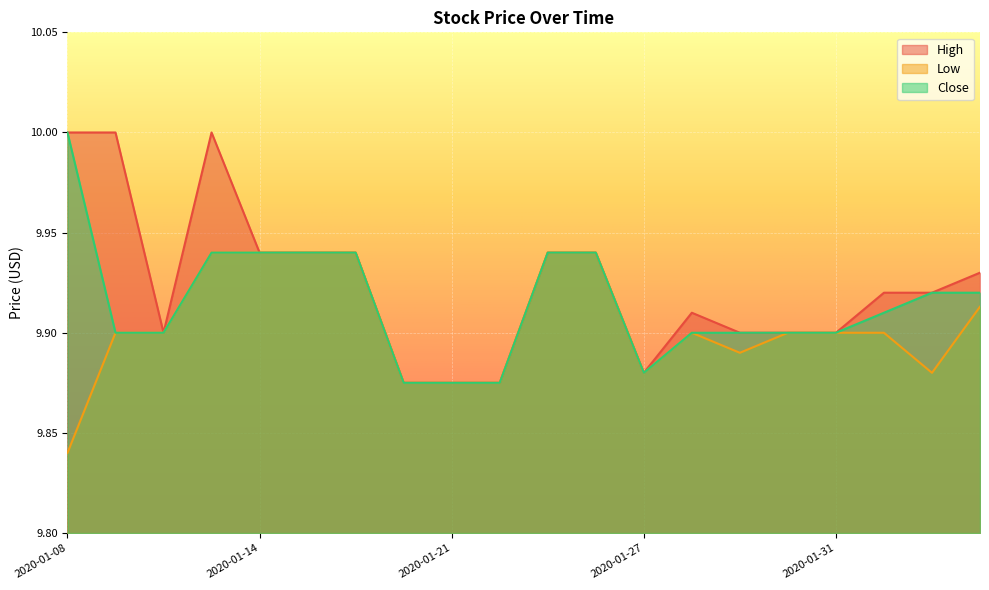

What position from the left is 2020-01-22?

10